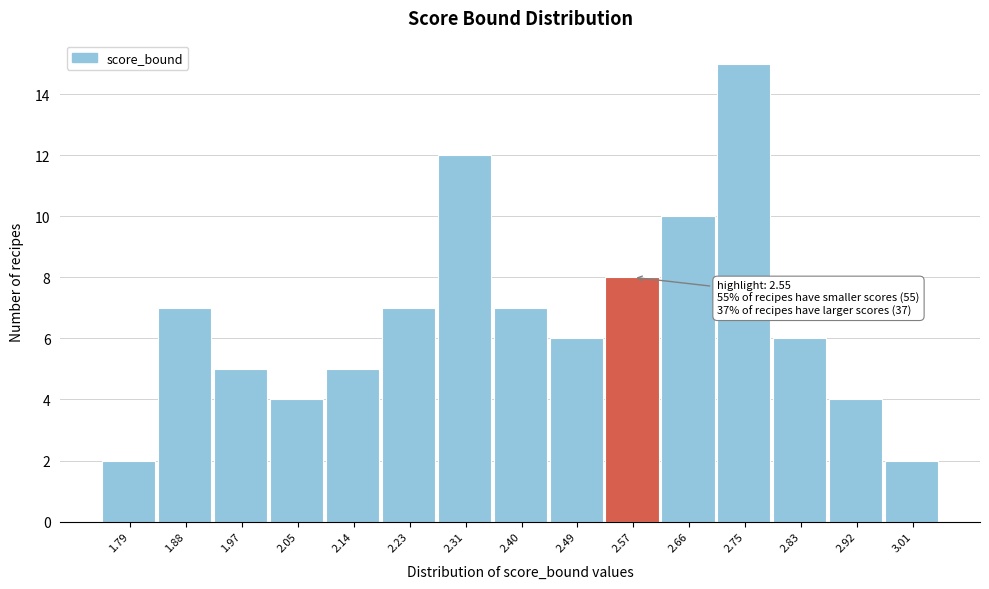

Over which range of the x-axis is the bar tallest?

2.70 to 2.79